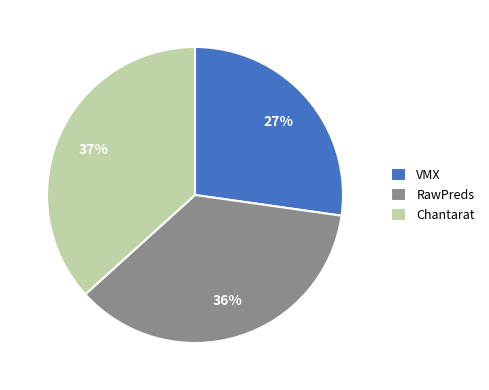

The VMX slice represents 33% of the pie. True or false?

False